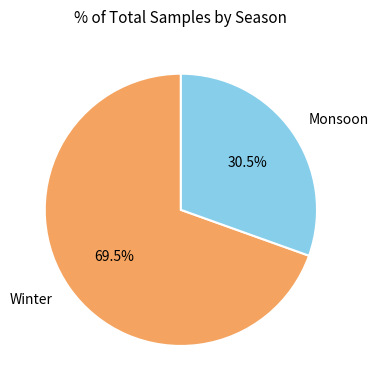

To the nearest percent, what is the difference between the largest and smallest slice percentages?

39%